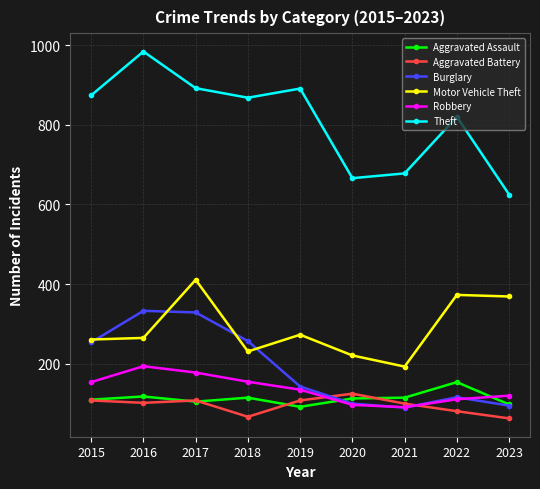

Between which two adjacent categories do Burglary and Aggravated Battery first intersect?

2019 and 2020